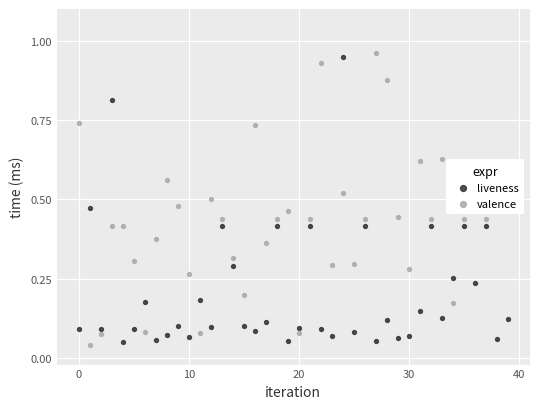

What are all the series names shown in the legend?

liveness, valence